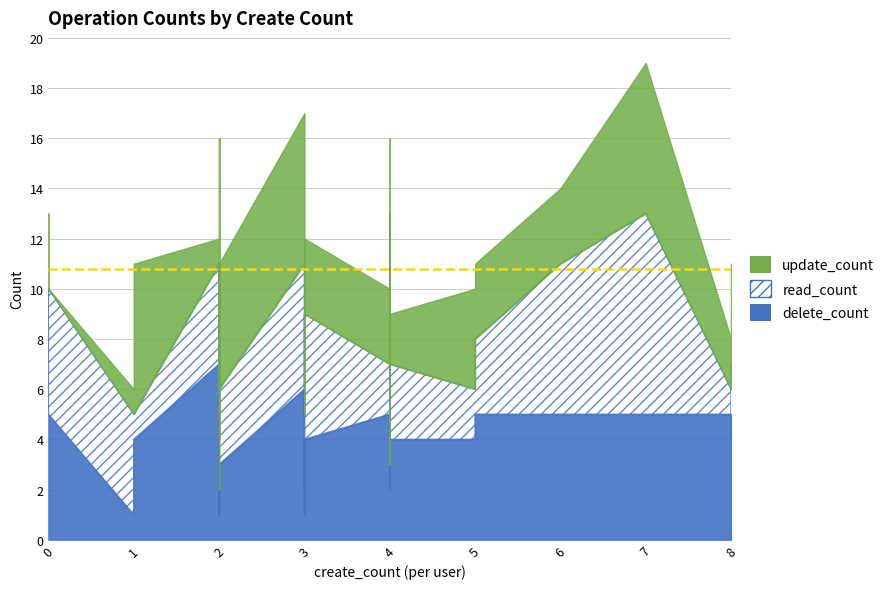

The delete_count series shows 3 at 3. True or false?

False